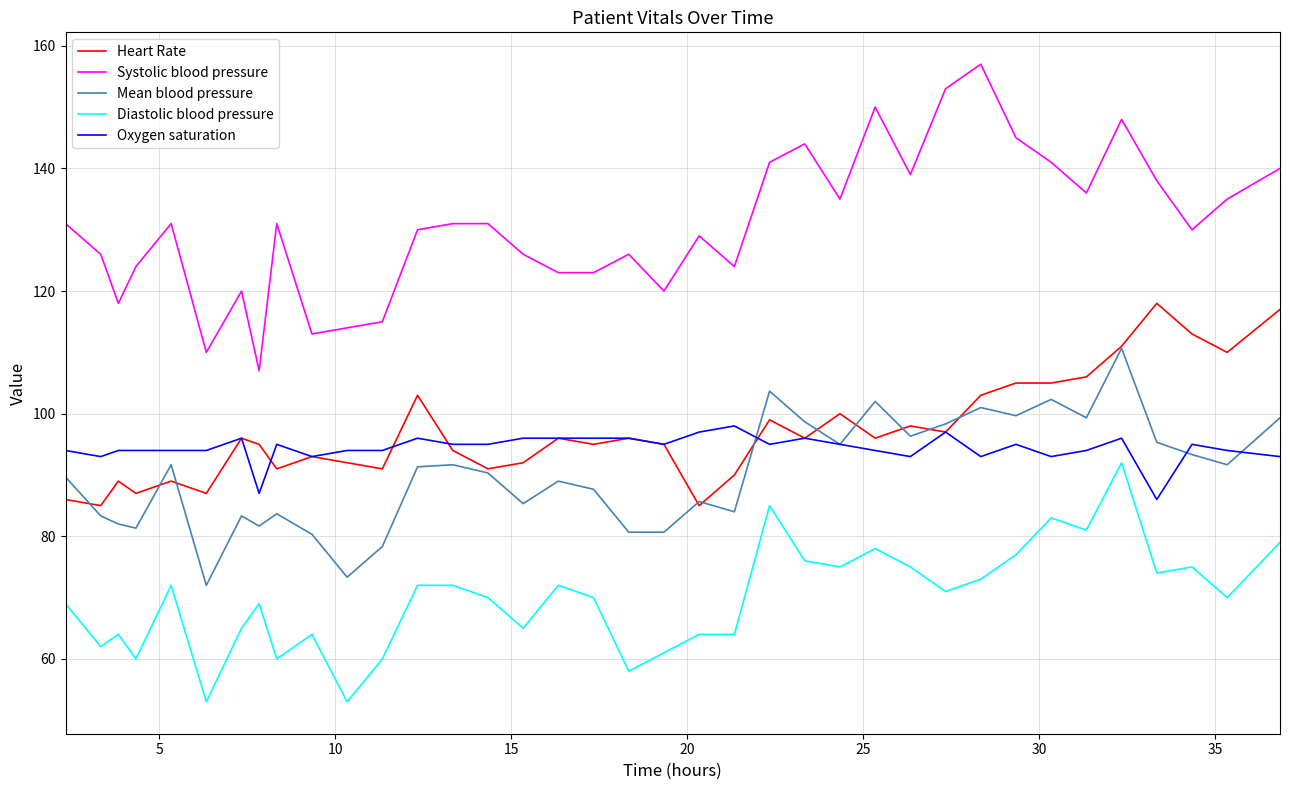

At how many categories does at least one series exceed 67?

37